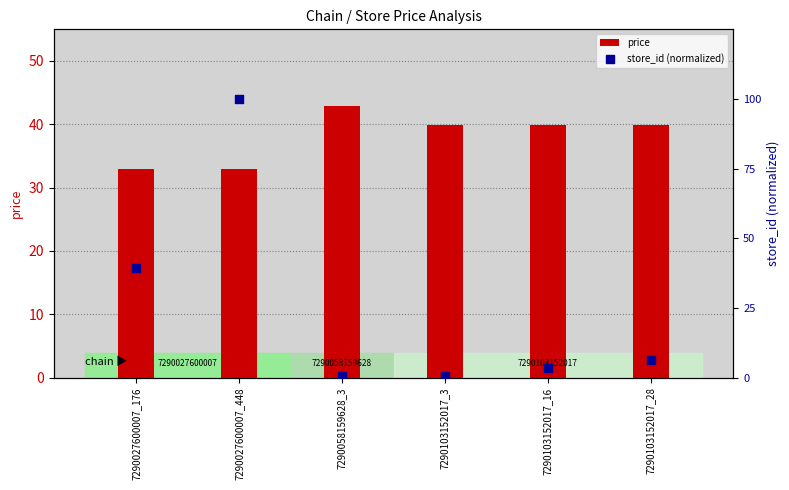

Is the value of store_id (normalized) at 7290027600007_176 greater than the value of price at 7290027600007_448?

Yes